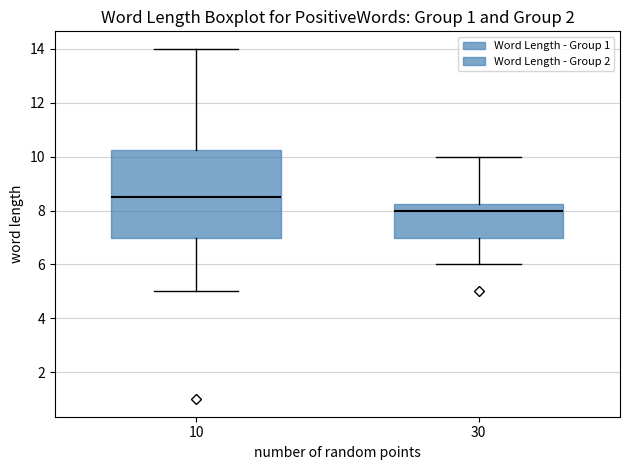

Reading left to right, read every box against the y-axis: the position of its median line, the range the box covers, and the ends of its whiskers. The values are not printed on the chart, so give them approximately, as read against the axis.

10: median 8.6, box 7.0 to 10.2, whiskers 5.0 to 14.0
30: median 8.0, box 7.0 to 8.2, whiskers 6.0 to 10.0